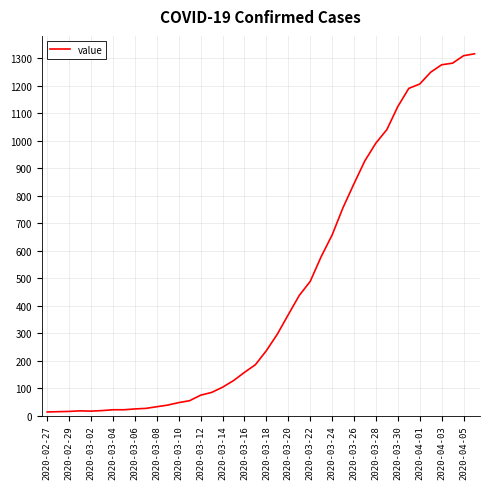

What is the maximum value shown in the chart?

1317